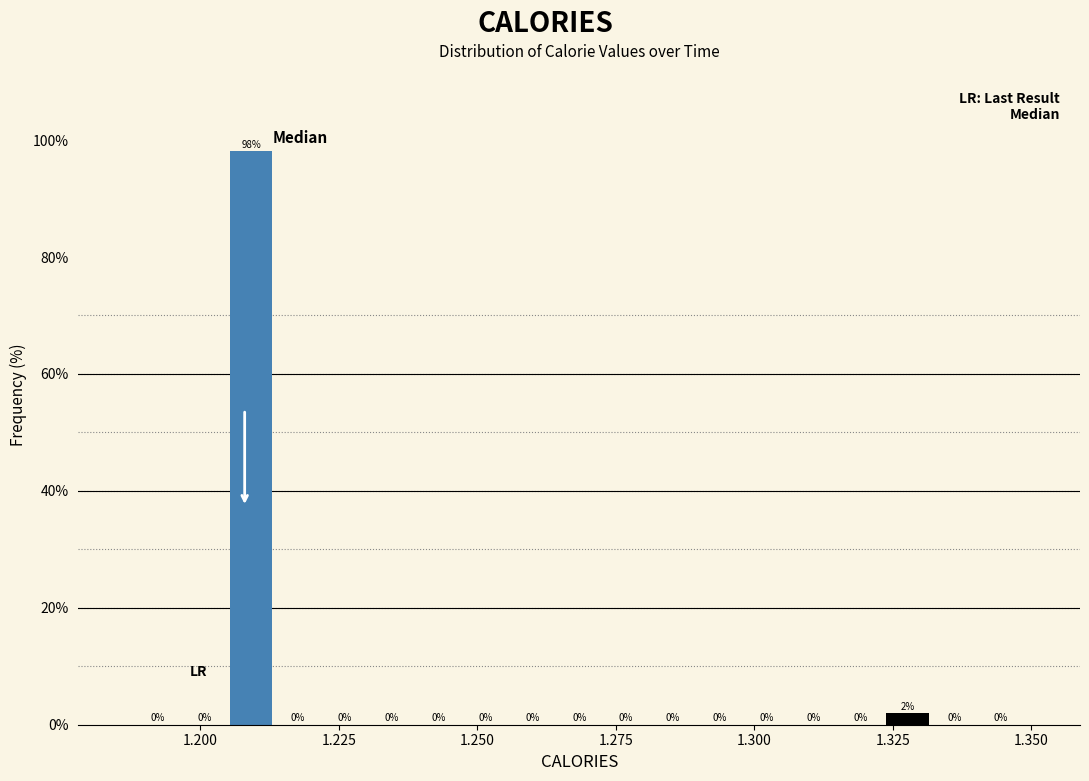

Around what value on the x-axis is the tallest bar? Give the approximate position of its centre, as read against the axis.

1.210